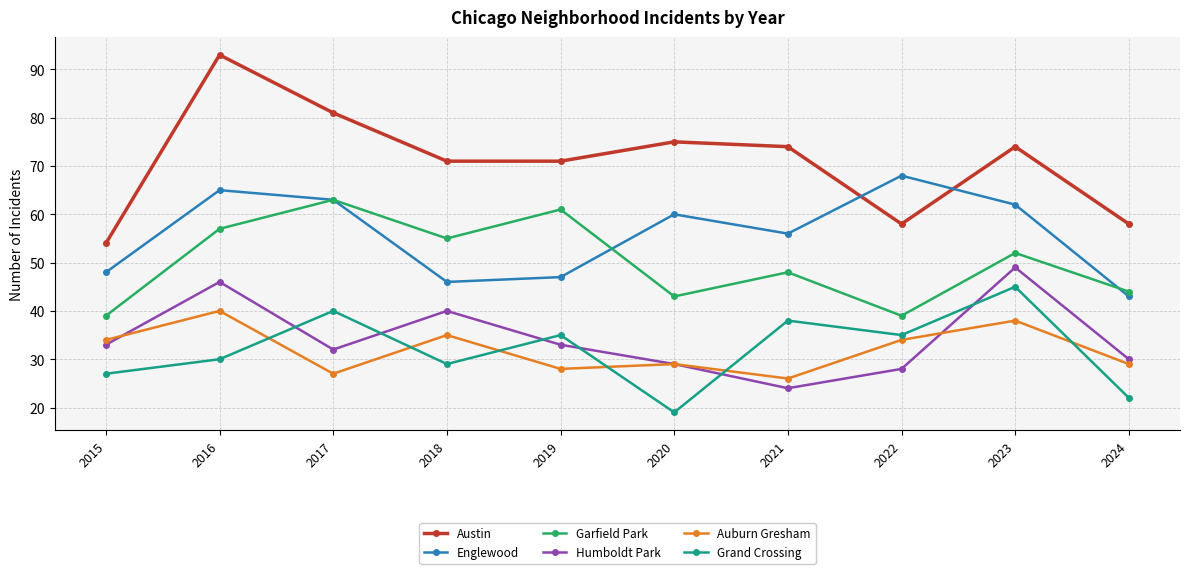

True or false: Humboldt Park has a value of 28 at 2022.

True